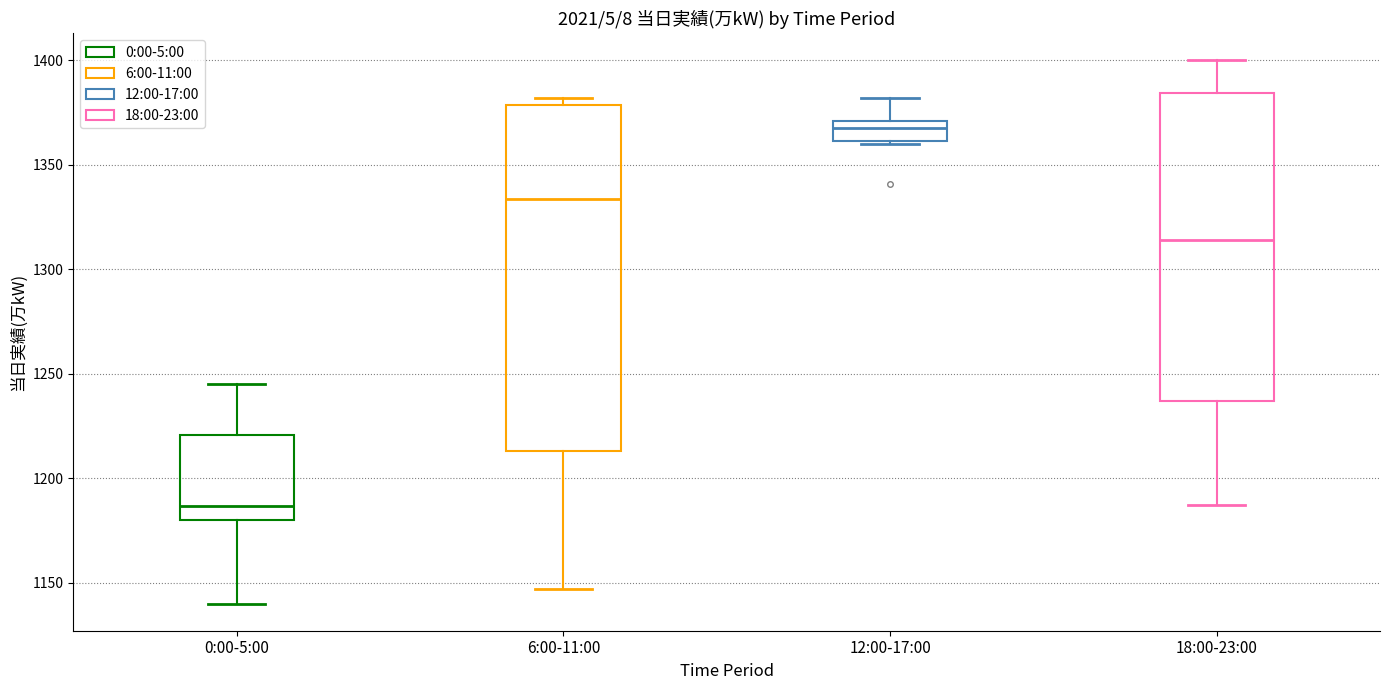

Which box's median line is the lowest?

0:00-5:00